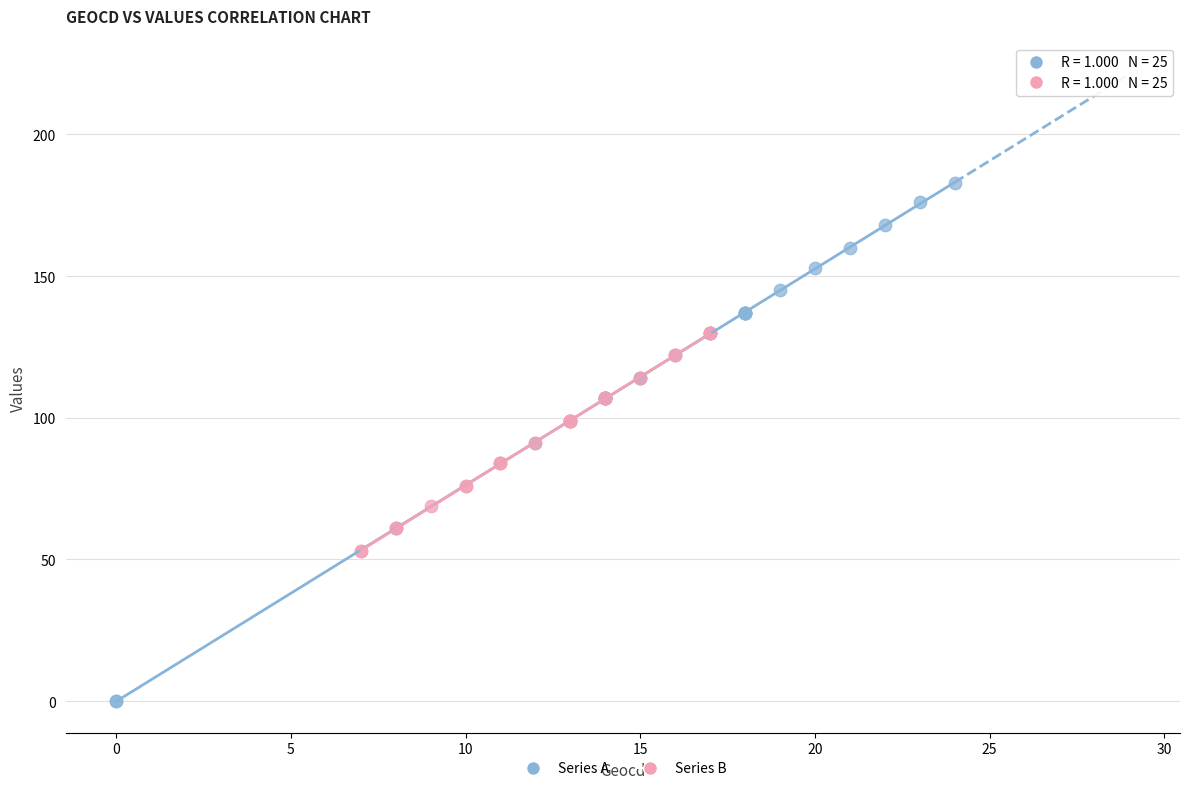

Which series has the largest Y range (max minus min)?

Series A